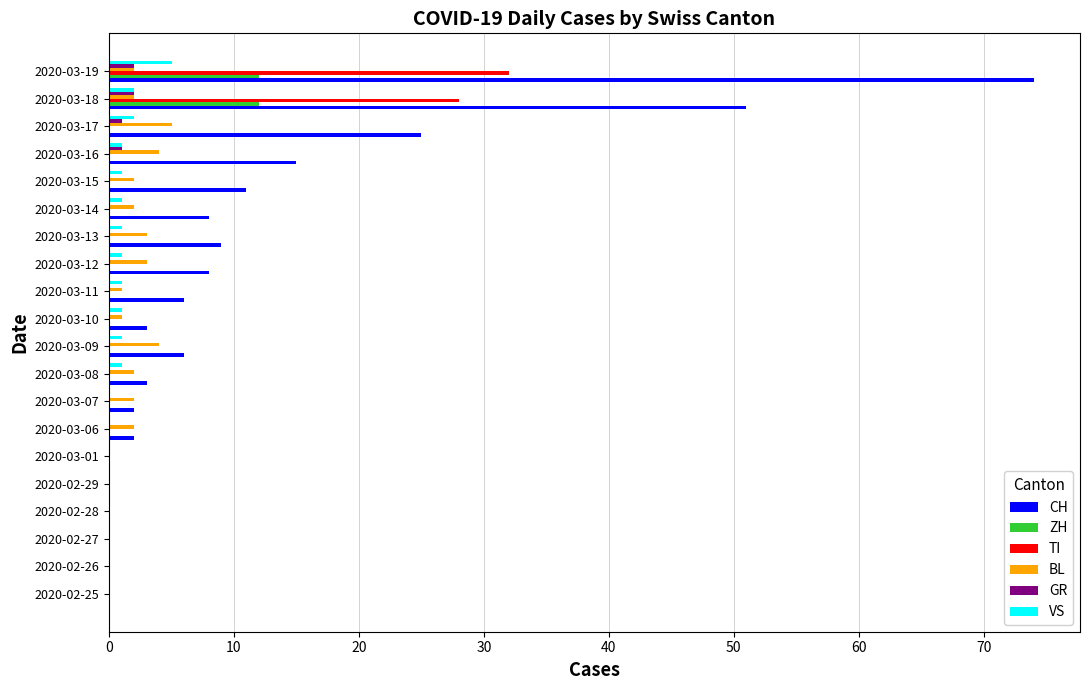

Is the value of VS at 2020-03-06 greater than the value of CH at 2020-03-12?

No